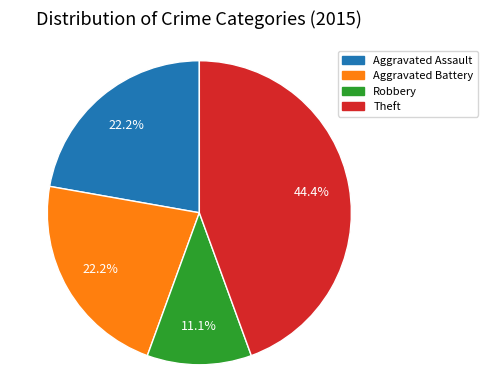

Is there any slice that represents more than half of the pie?

No